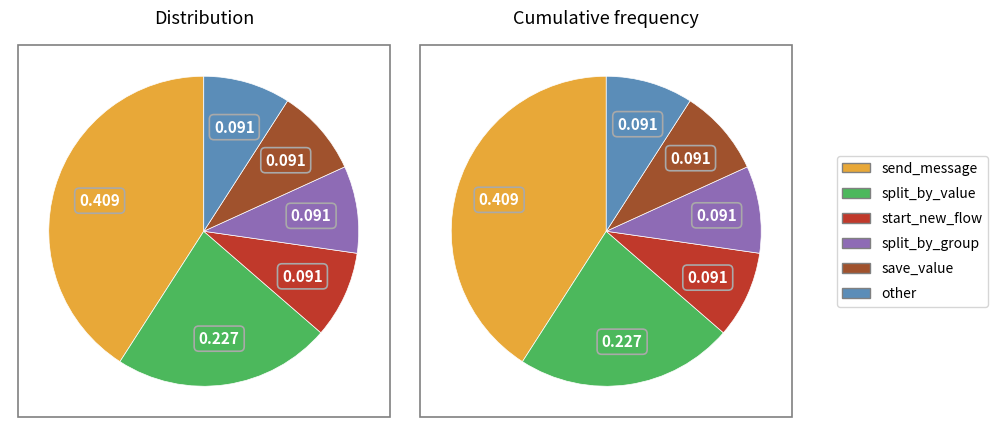

Is it true that start_new_flow is 9% of the pie?

True